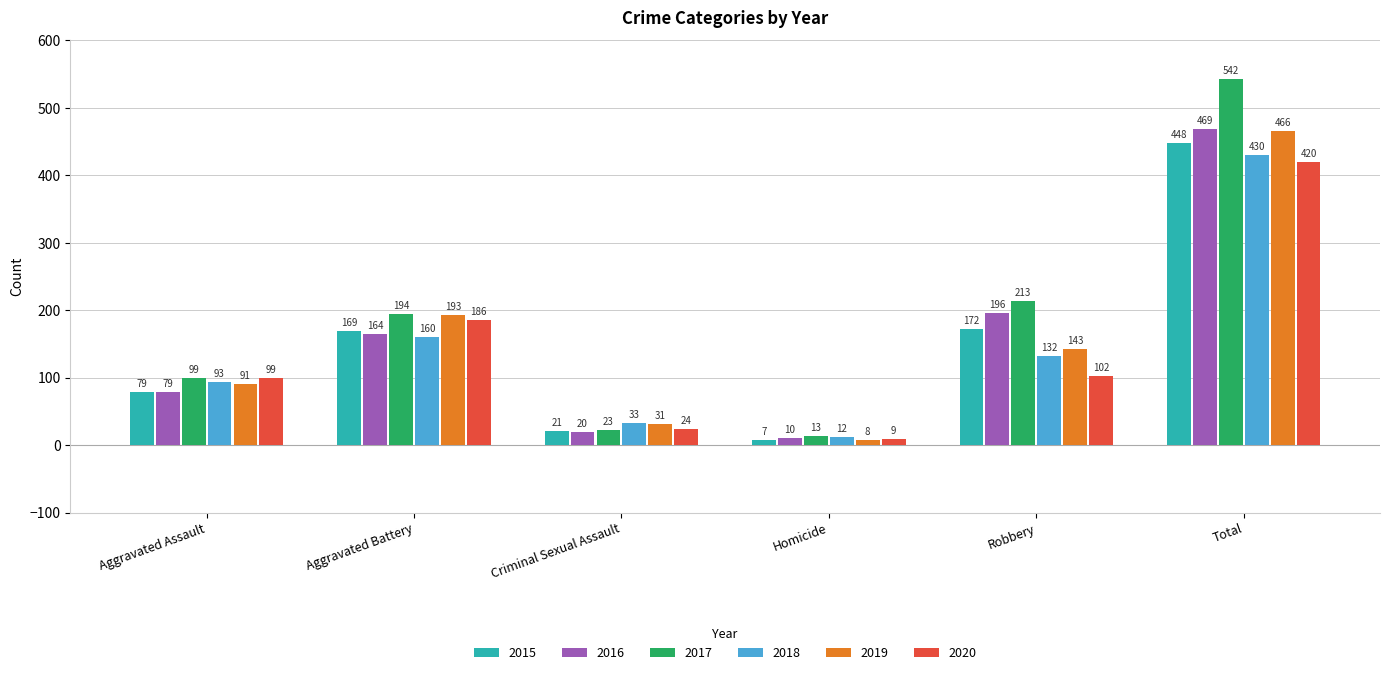

At which category does the chart reach its peak across all series?

Total